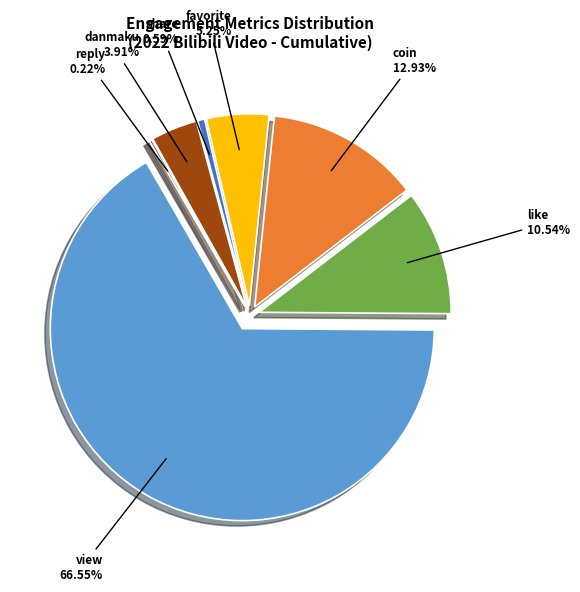

Does any single category account for the majority?

Yes